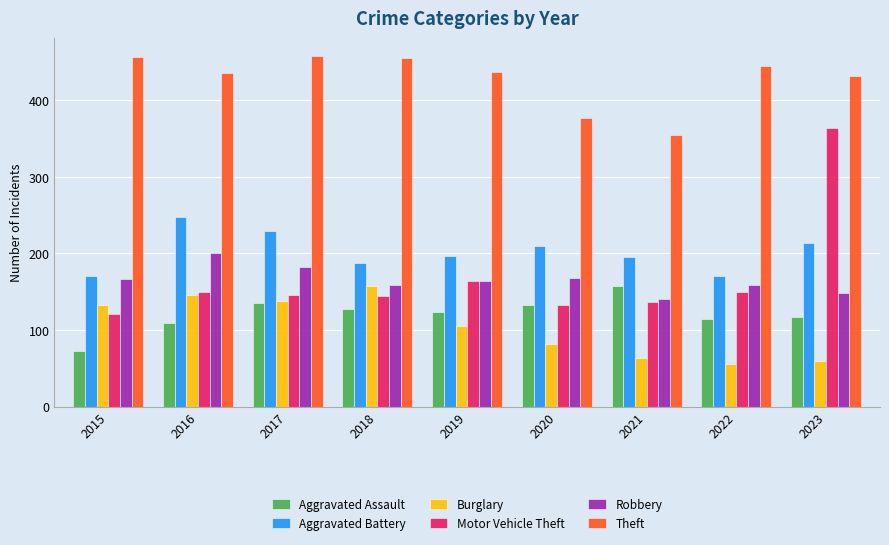

What is the minimum value shown in the chart?

55